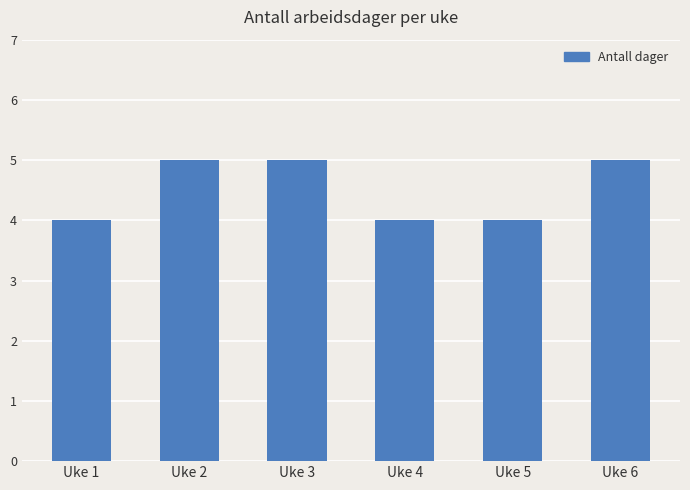

True or false: the data shows 4 at Uke 5.

True